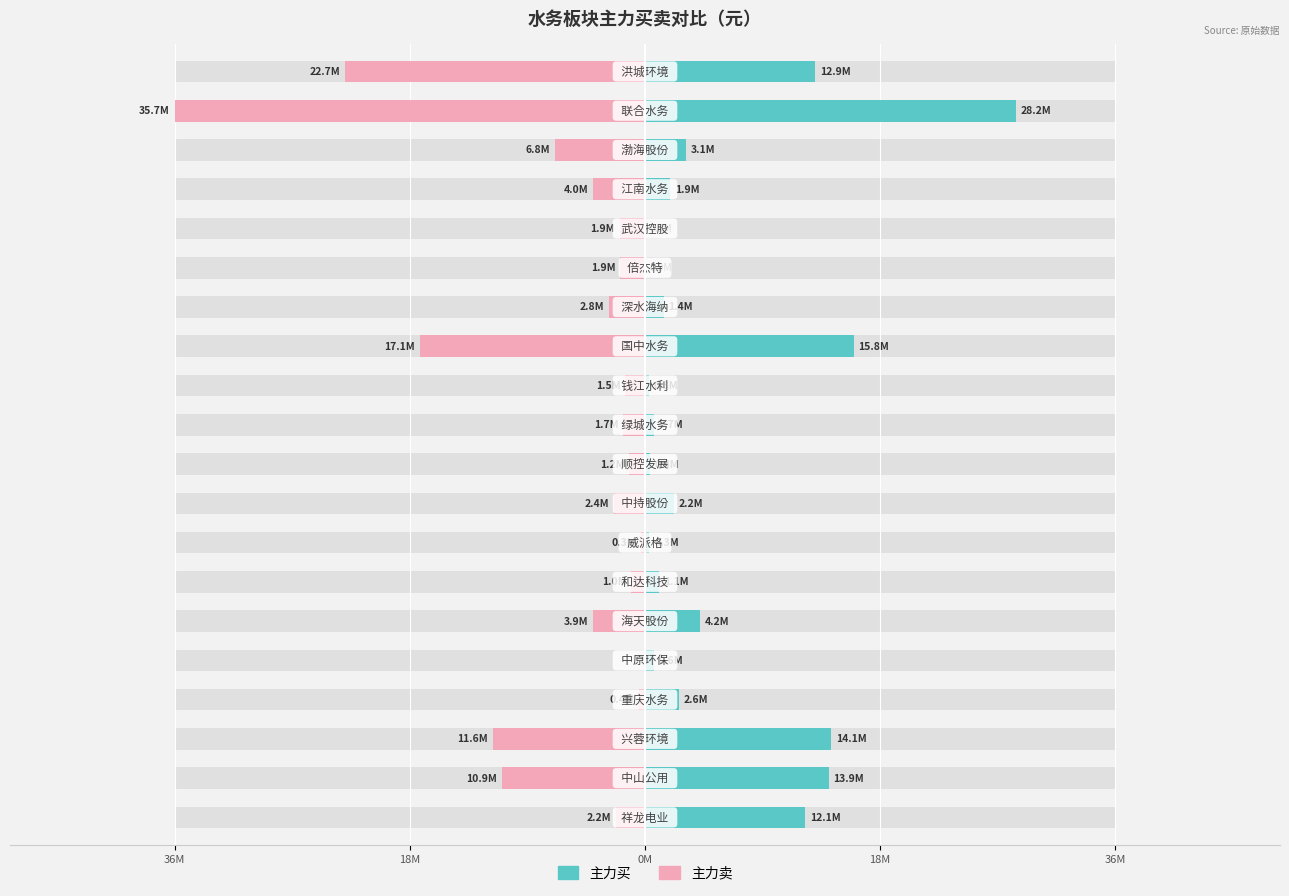

Which series has the widest spread of values?

主力卖